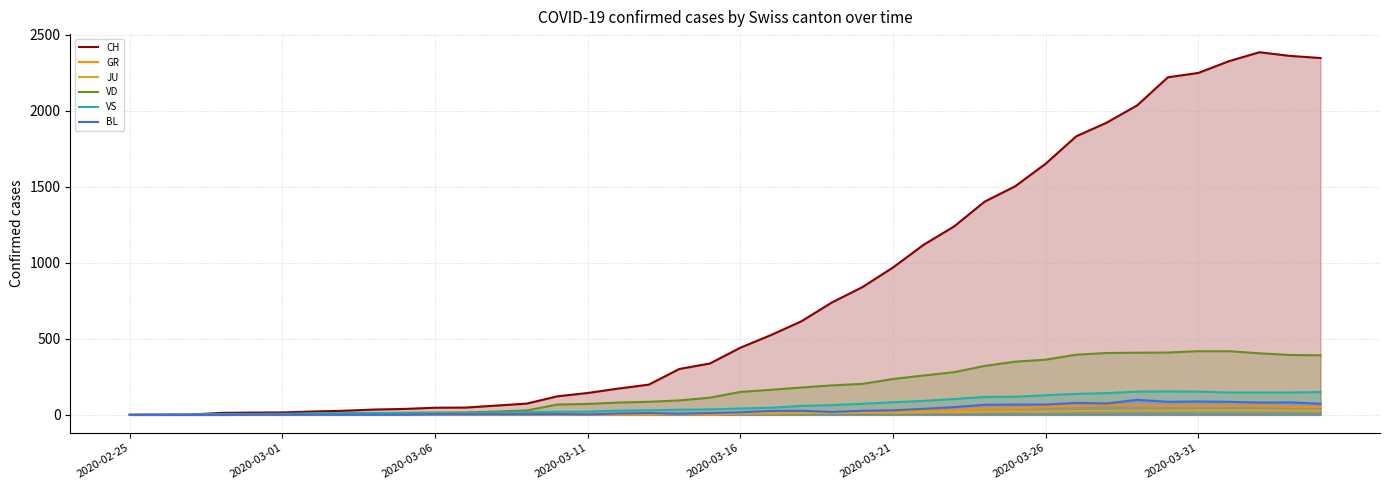

What is the maximum value shown in the chart?

2386